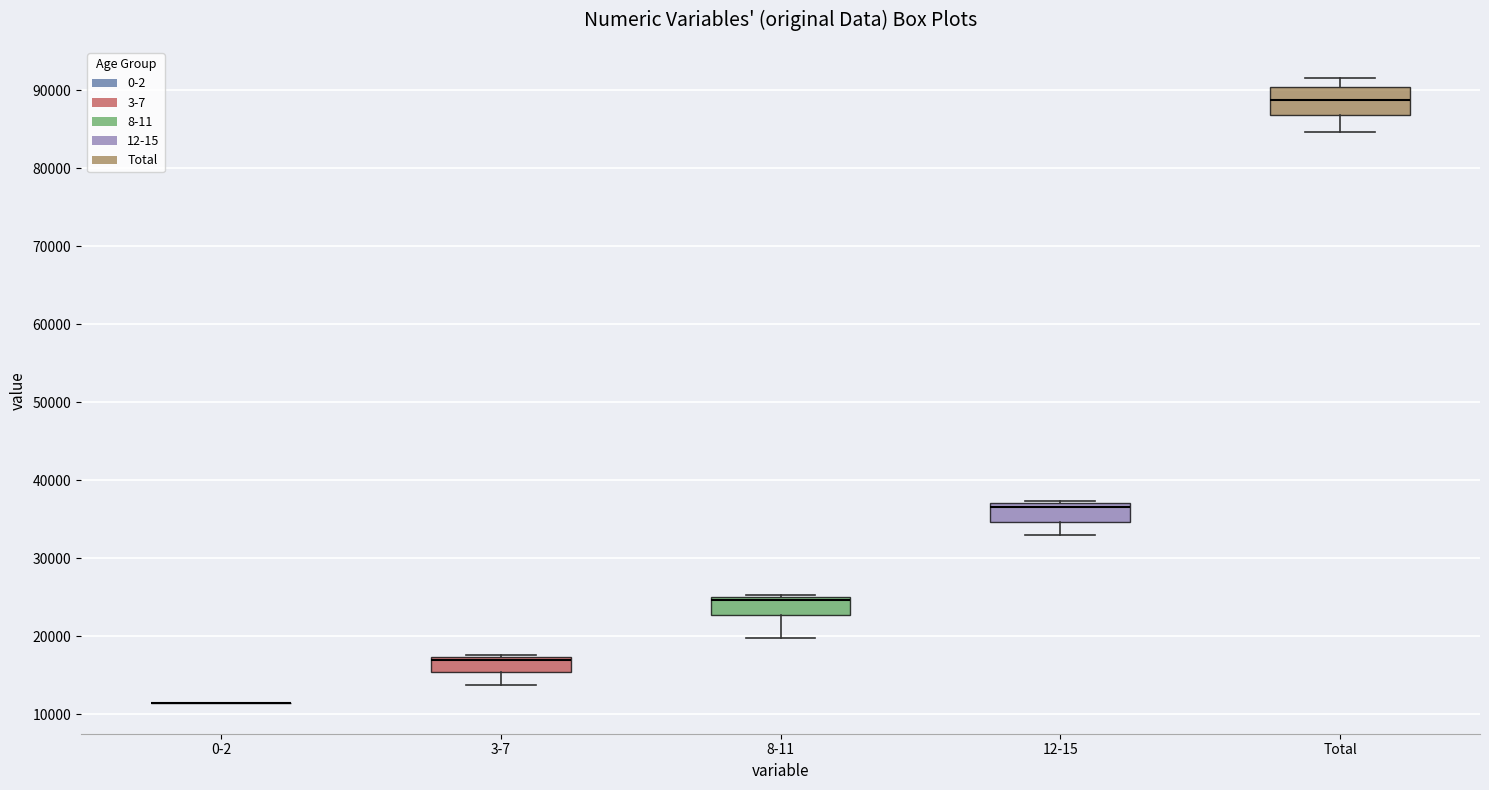

Comparing the boxes themselves (not the whiskers), which one is the tallest?

Total